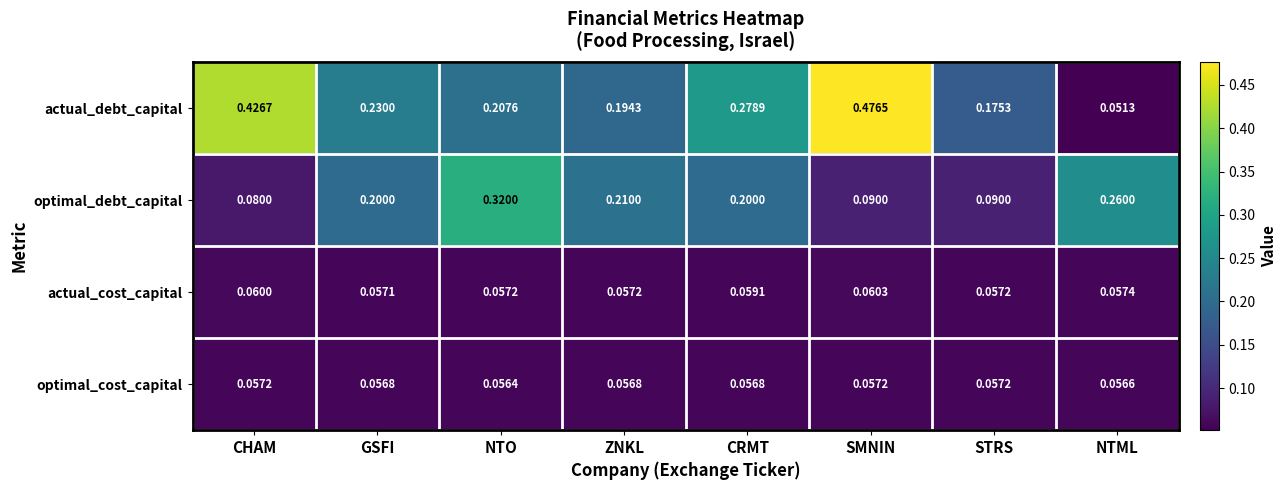

Which category has the lowest value across all series?

NTML